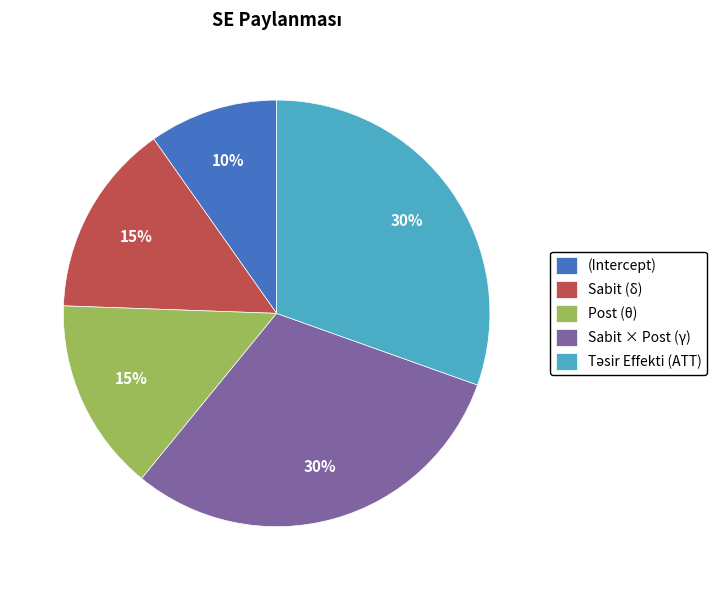

Is it true that Post (θ) is 1% of the pie?

False